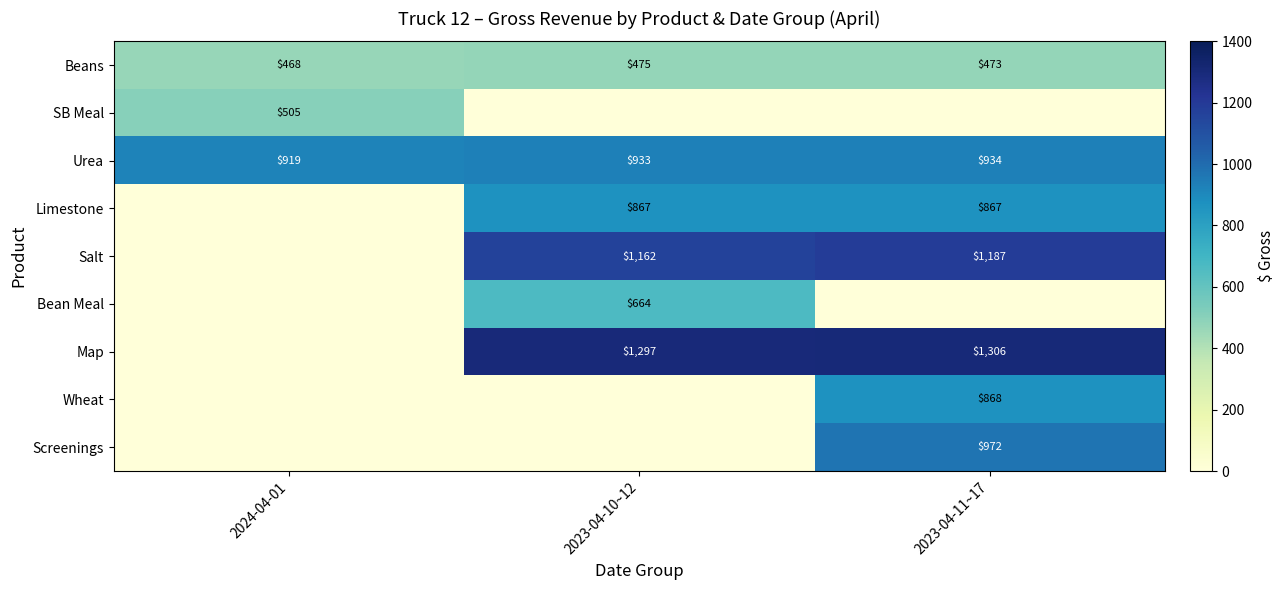

Is it true that Beans equals 475 at 2023-04-10~12?

True